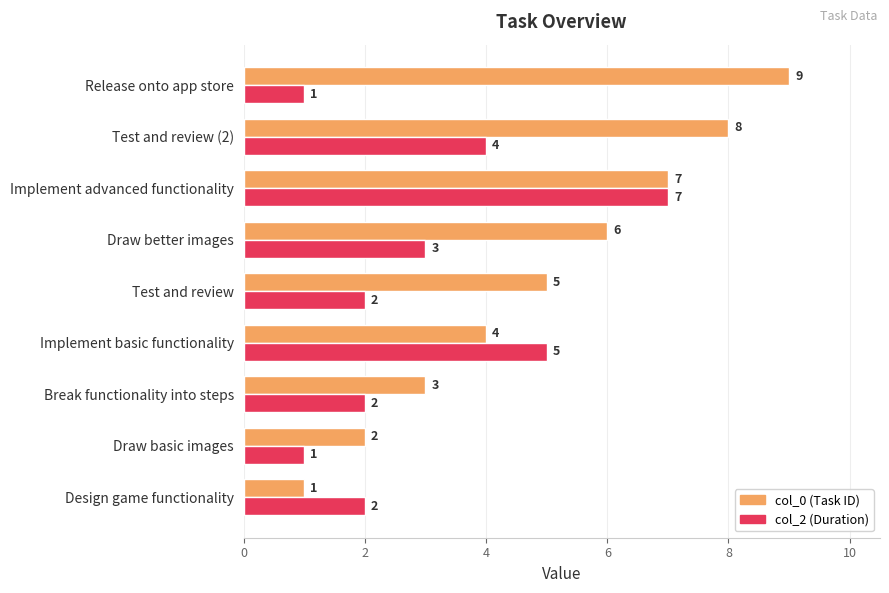

What is the difference between the highest and lowest values at Test and review (2)?

4